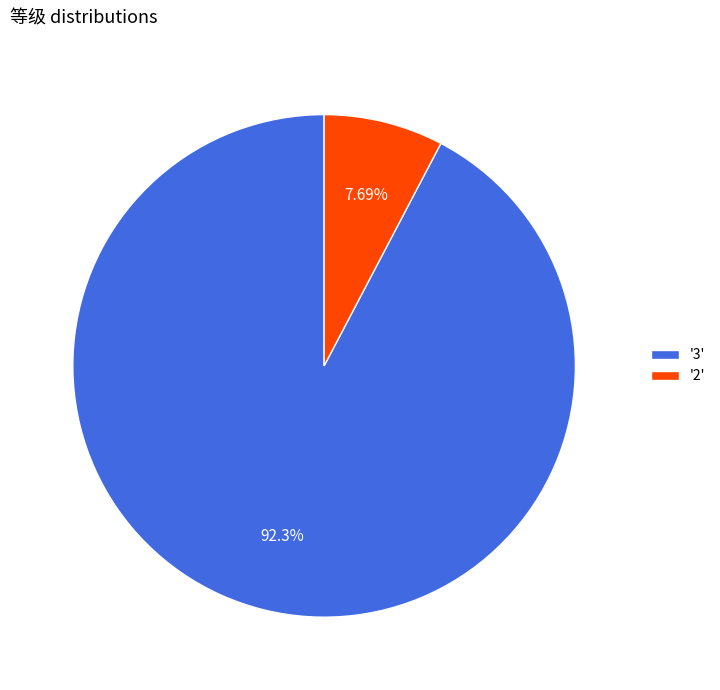

Is the sum of '2' and '3' greater than half?

Yes